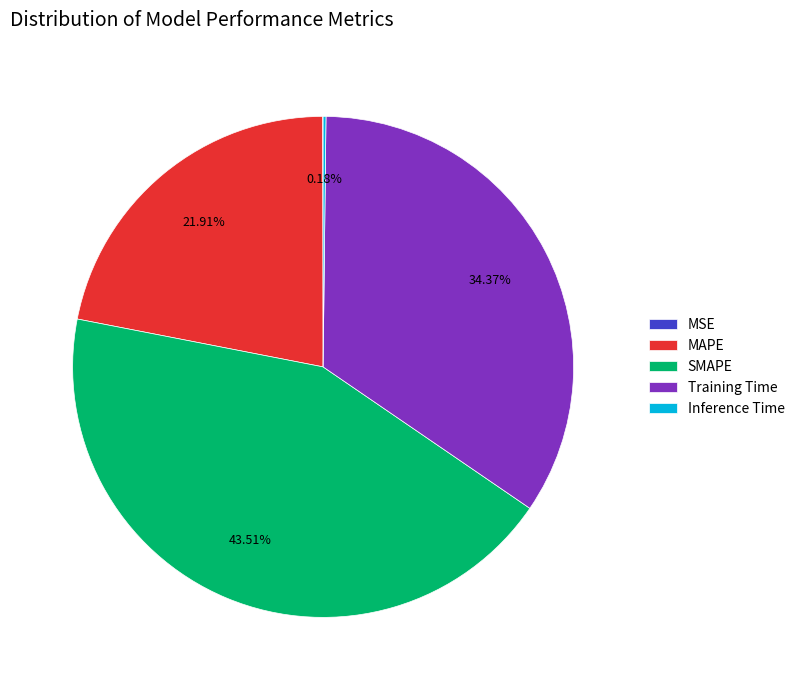

What is the largest slice in the pie chart?

SMAPE